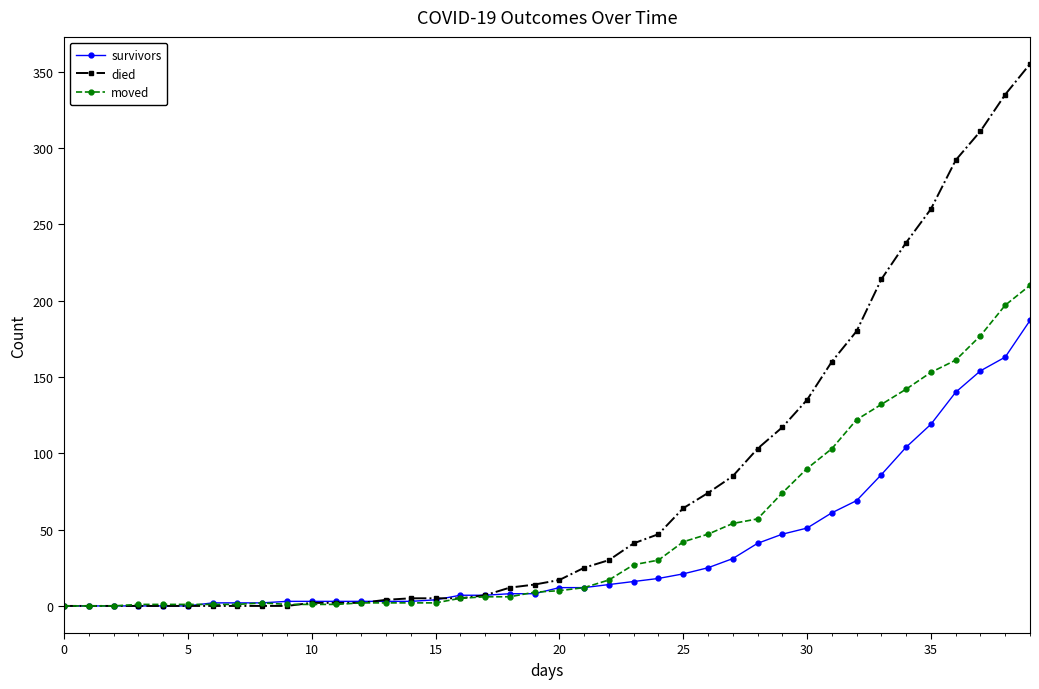

Rank the series by their average value, from lowest to highest.

survivors, moved, died